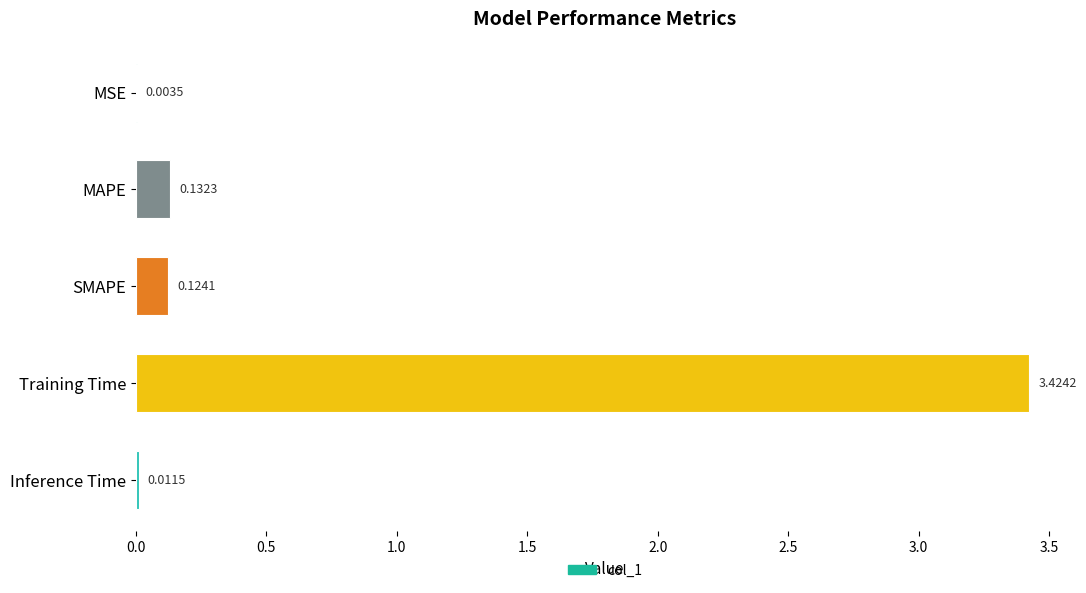

What is the average value?

0.7